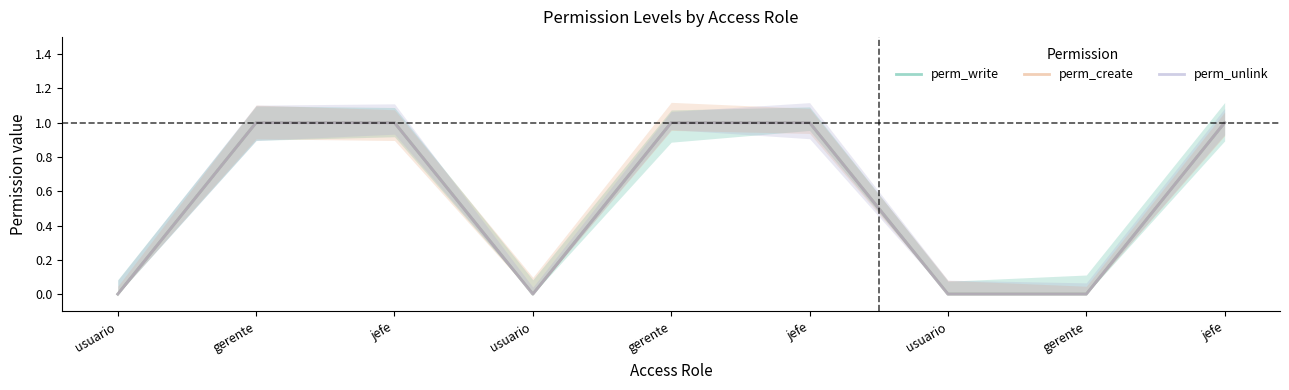

List the series in order of their peak value, lowest first.

perm_write, perm_create, perm_unlink